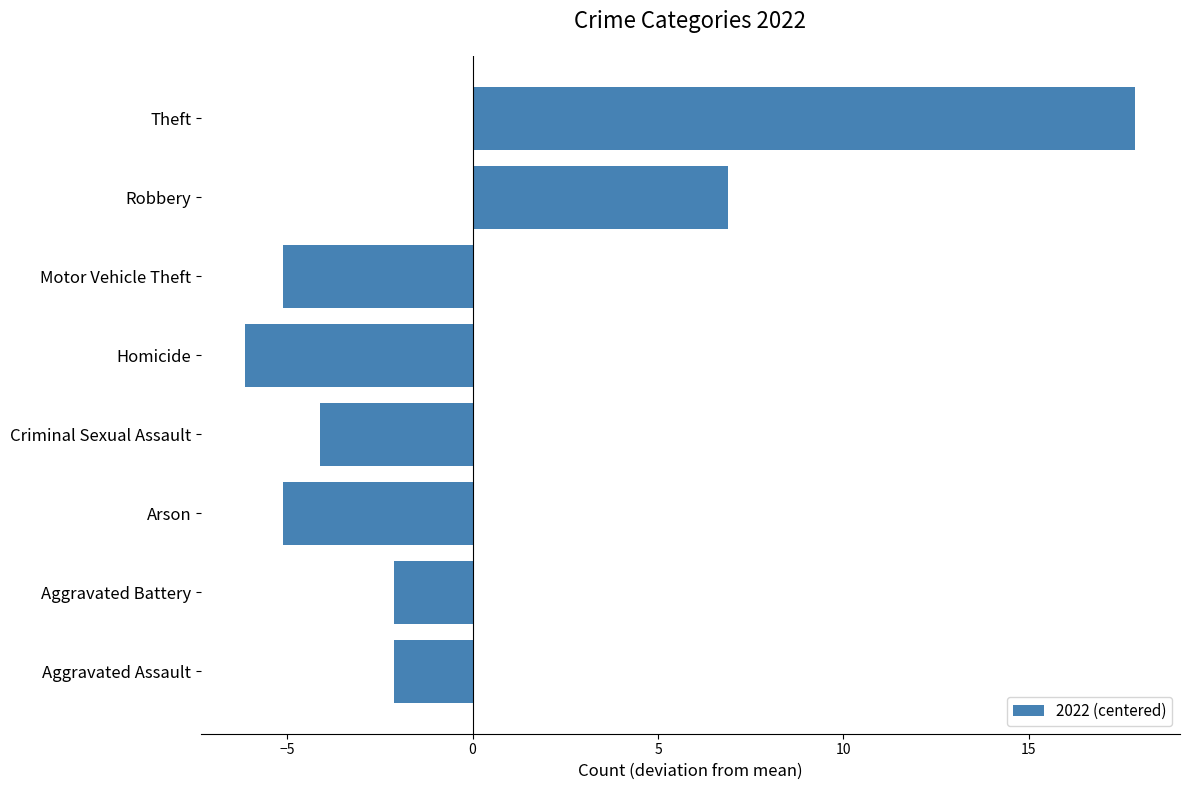

Which label corresponds to the smallest value in the chart?

Homicide